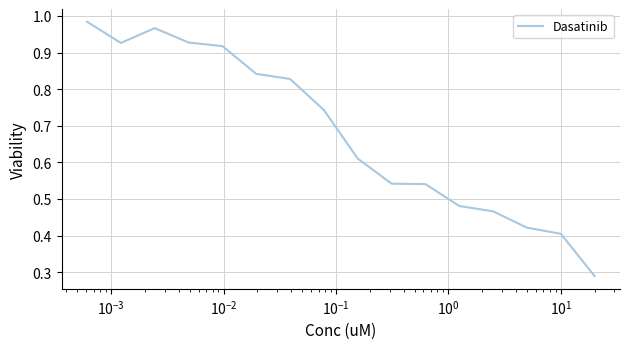

What is the sum of all values?

10.9